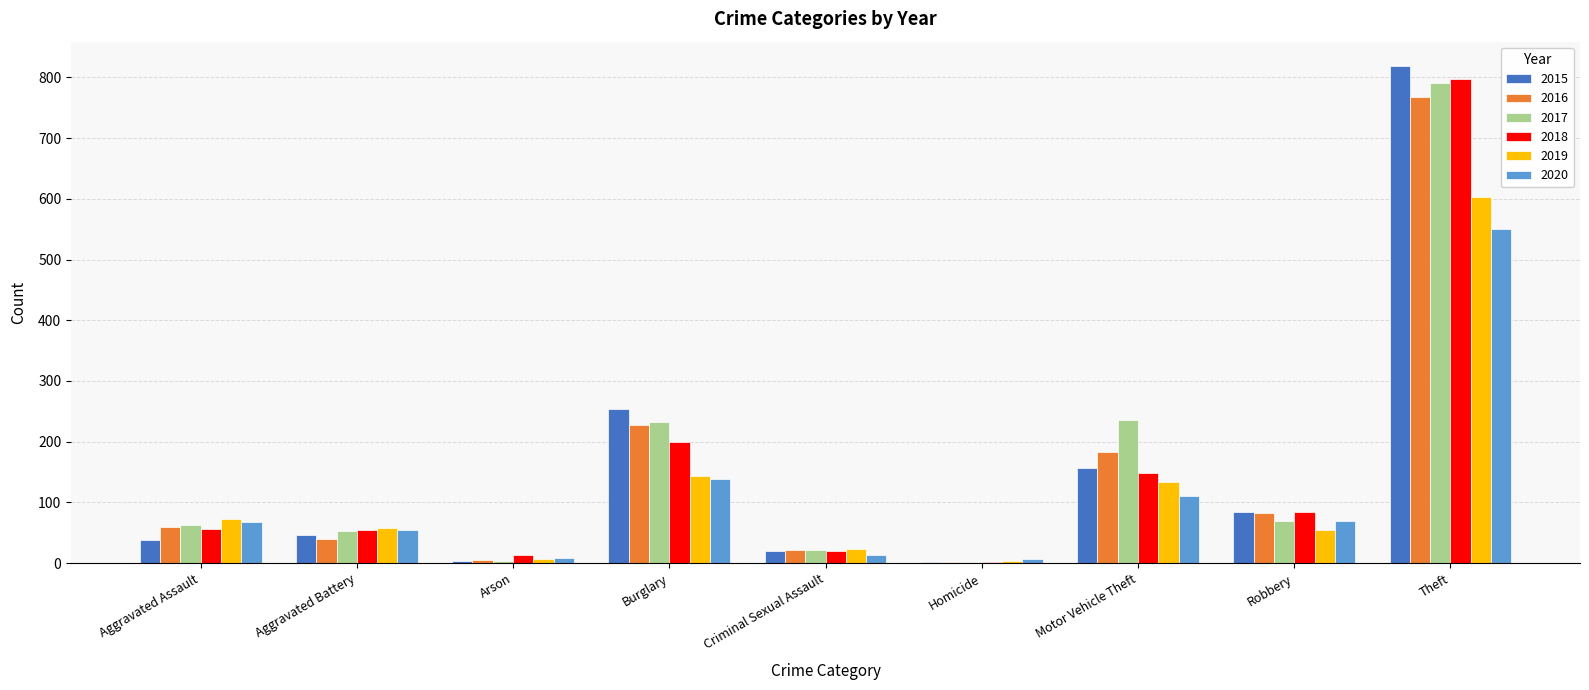

Count the number of categories in the chart.

9